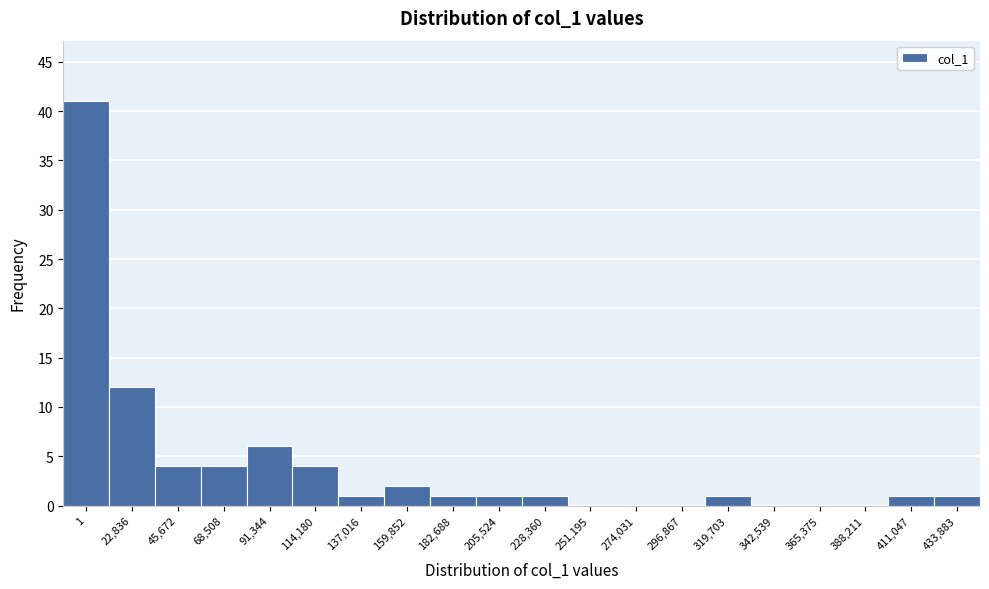

Reading left to right, transcribe all the data shown in this chart.

1=41	22,836=12	45,672=4	68,508=4	91,344=6	114,180=4	137,016=1	159,852=2	182,688=1	205,524=1	228,360=1	251,195=0	274,031=0	296,867=0	319,703=1	342,539=0	365,375=0	388,211=0	411,047=1	433,883=1